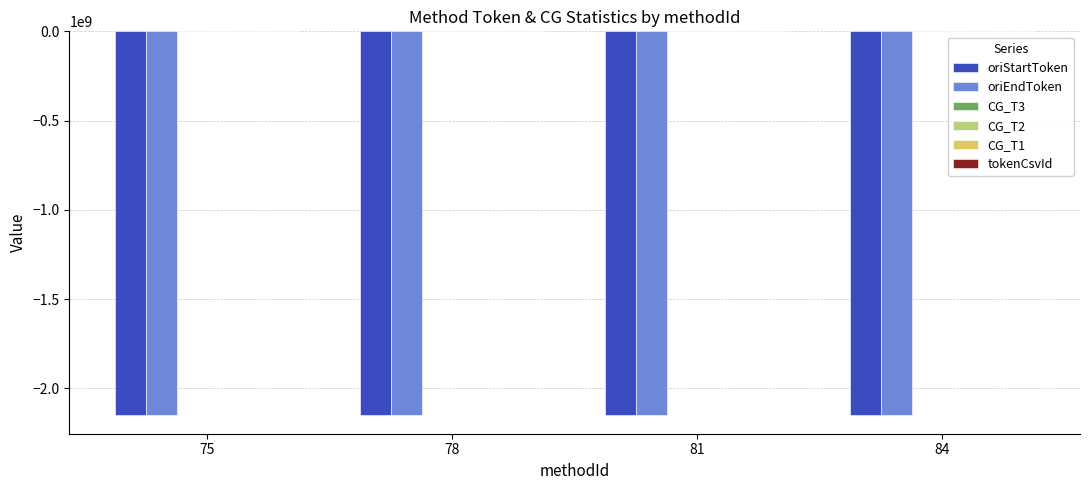

What is the sum of all oriEndToken values?

-8589909900